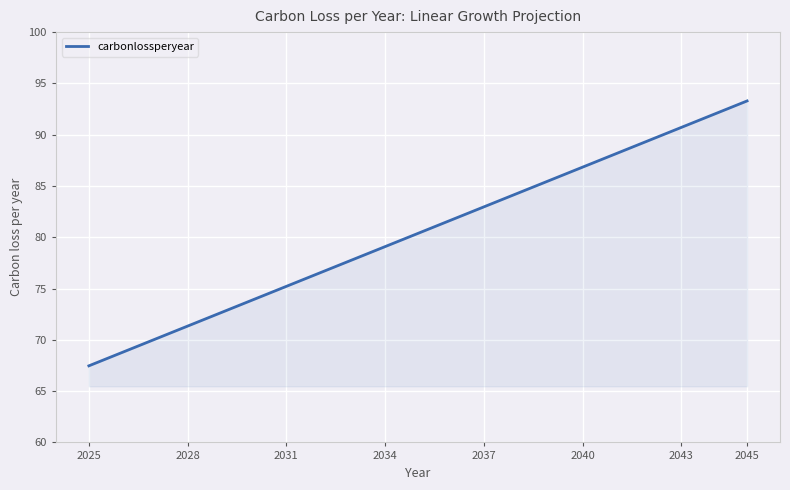

What is the smallest value displayed?

67.5